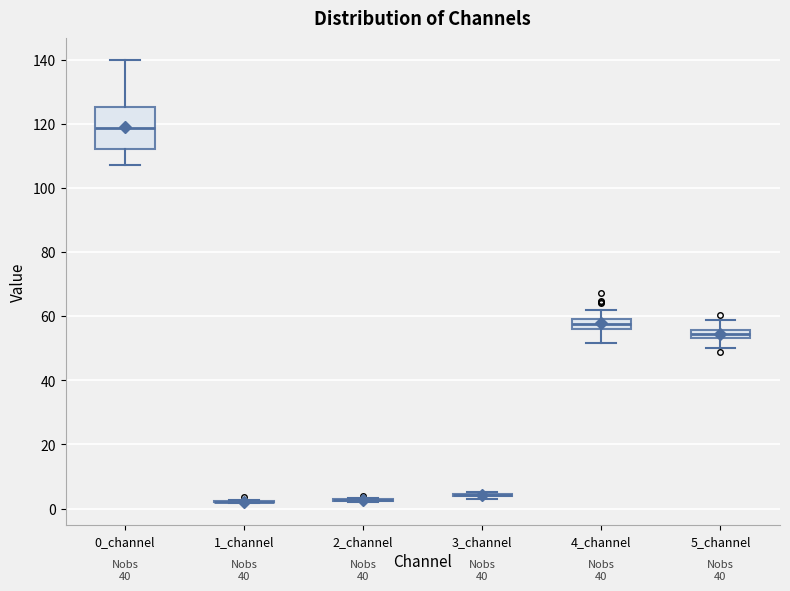

Comparing the boxes themselves (not the whiskers), which one is the tallest?

0_channel